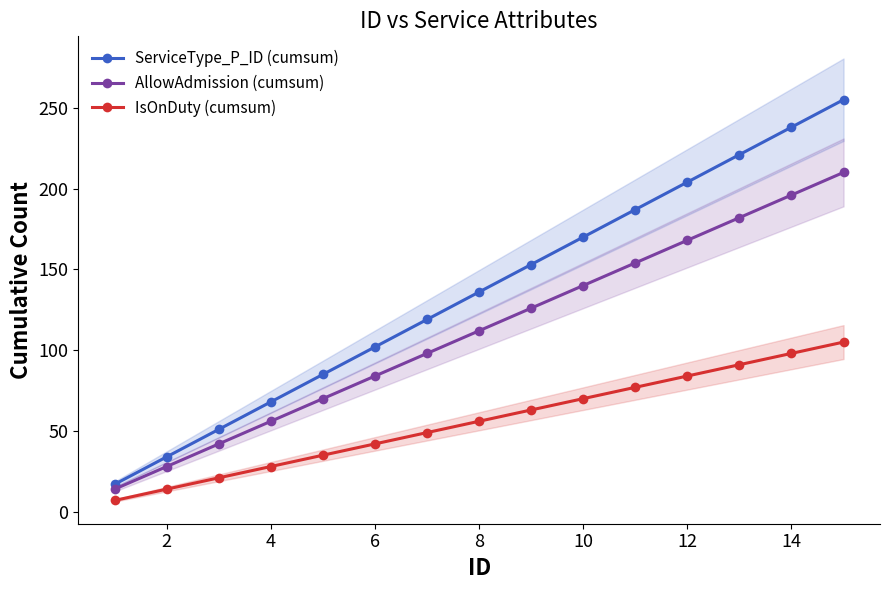

True or false: ServiceType_P_ID (cumsum) and IsOnDuty (cumsum) cross at least once.

False